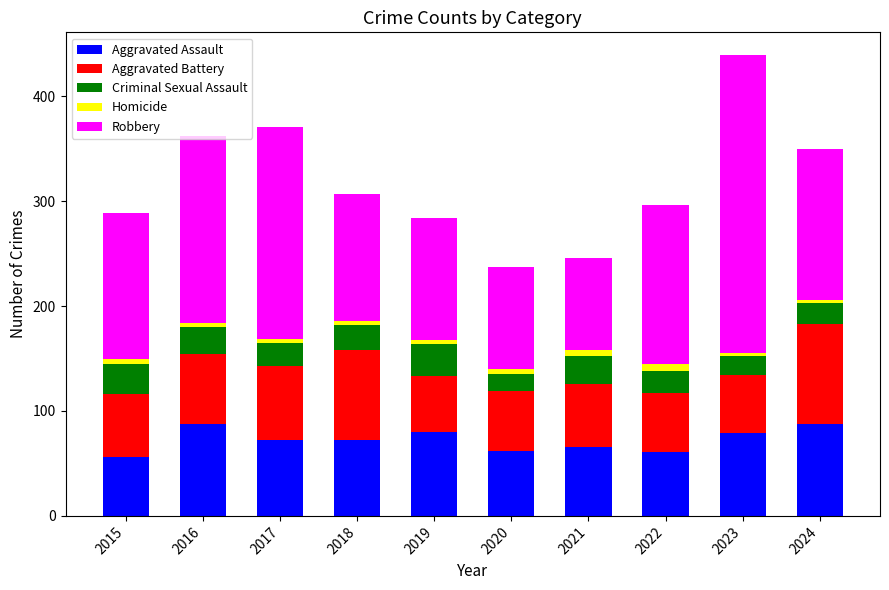

What are all the series names shown in the legend?

Aggravated Assault, Aggravated Battery, Criminal Sexual Assault, Homicide, Robbery